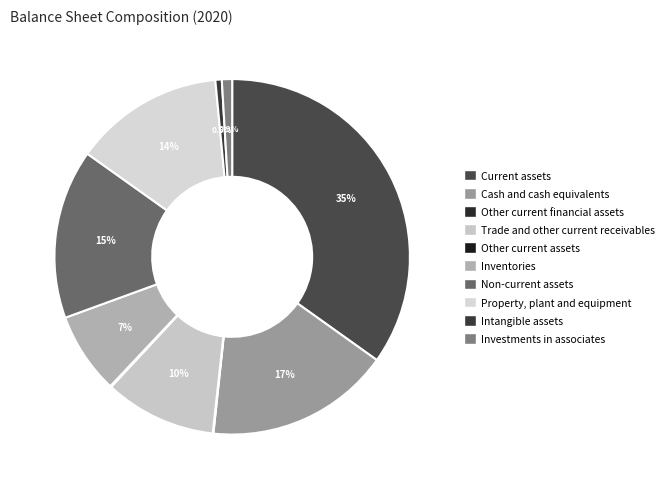

To the nearest percent, what portion does Current assets represent?

35%